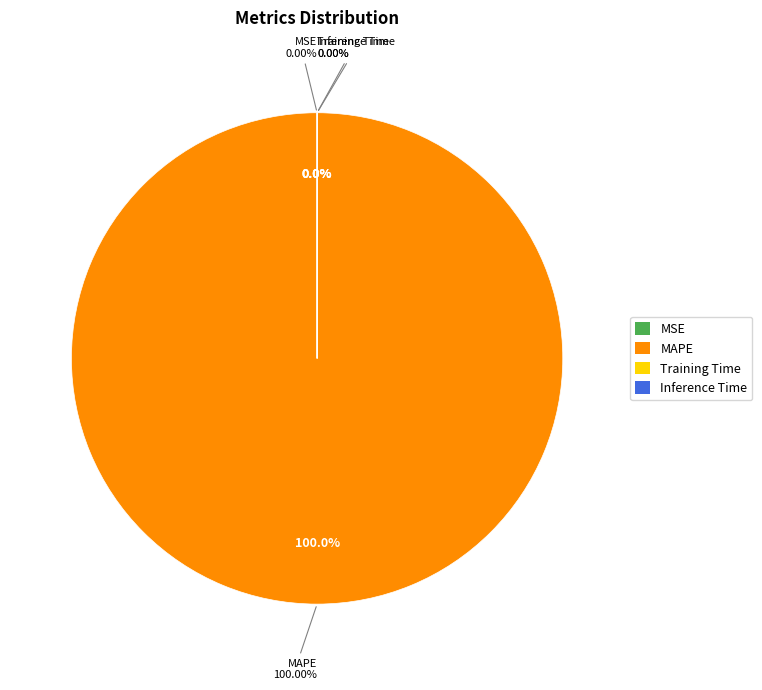

To the nearest percent, what portion does MAPE represent?

100%